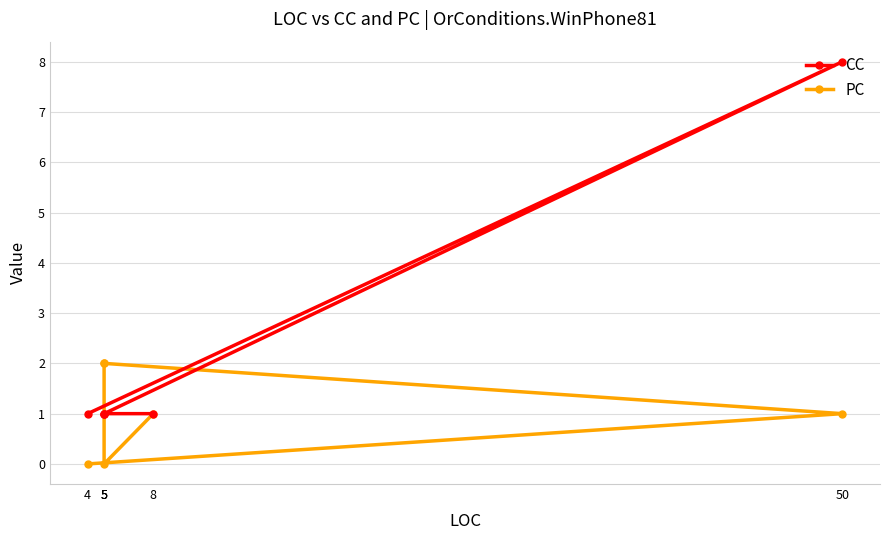

At which label does CC reach its minimum?

4